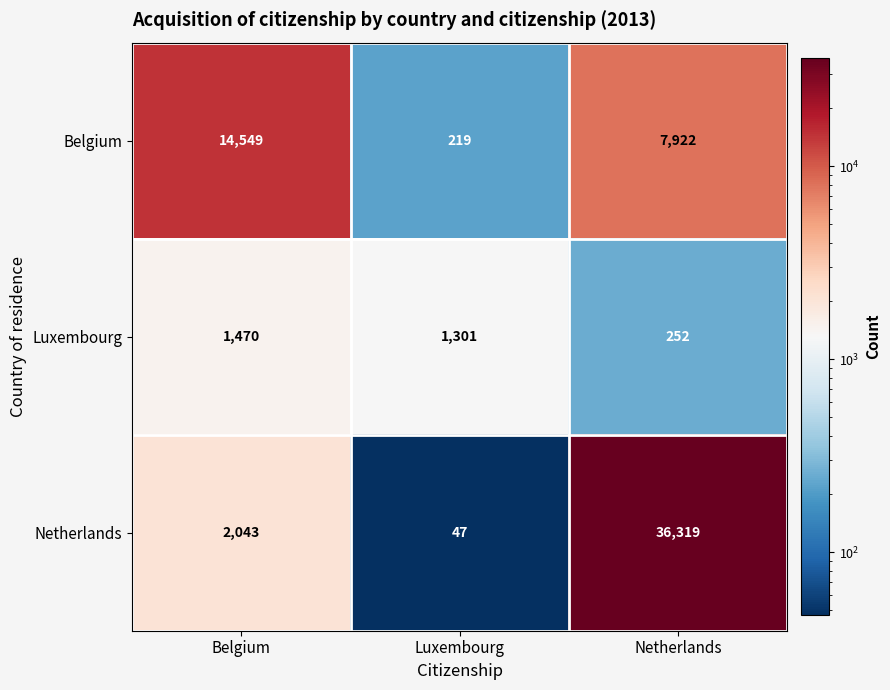

Which category has the lowest value in the Luxembourg series?

Netherlands